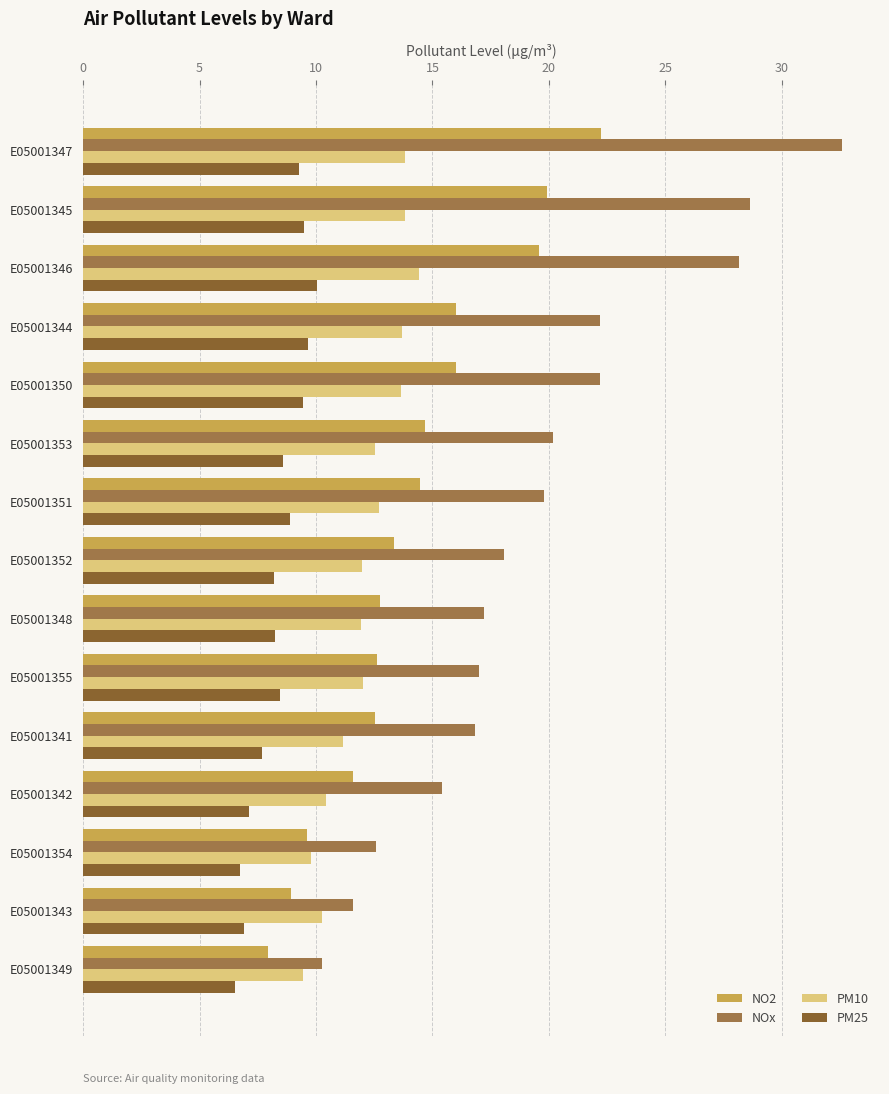

At how many categories does at least one series exceed 7?

15